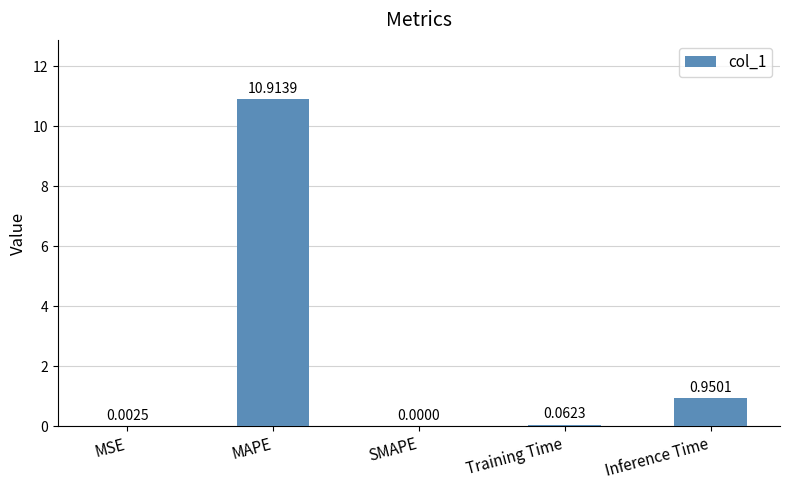

Which category has the highest value across all series?

MAPE